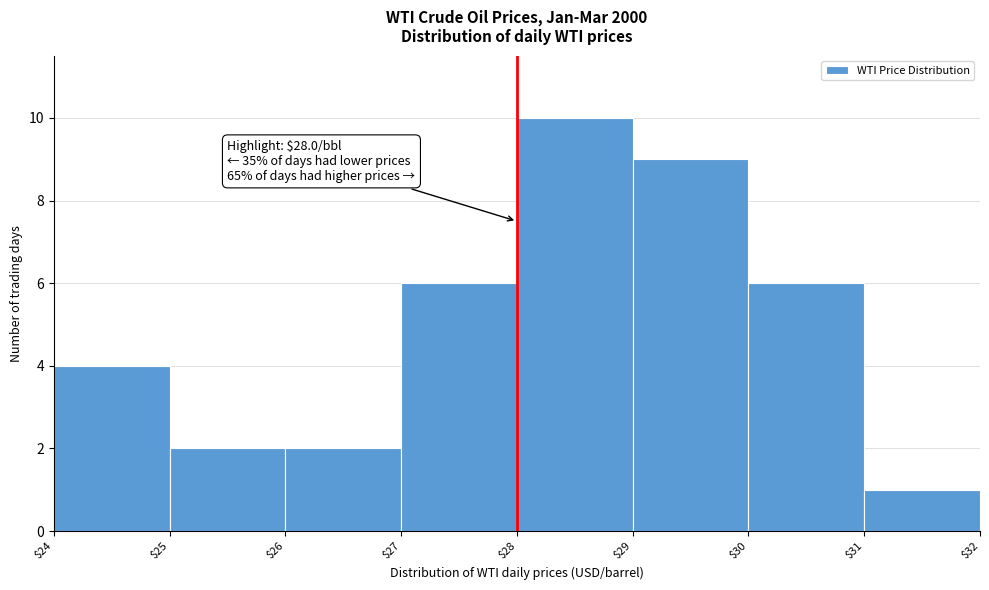

Over which range of the x-axis is the bar tallest?

$28 to $29